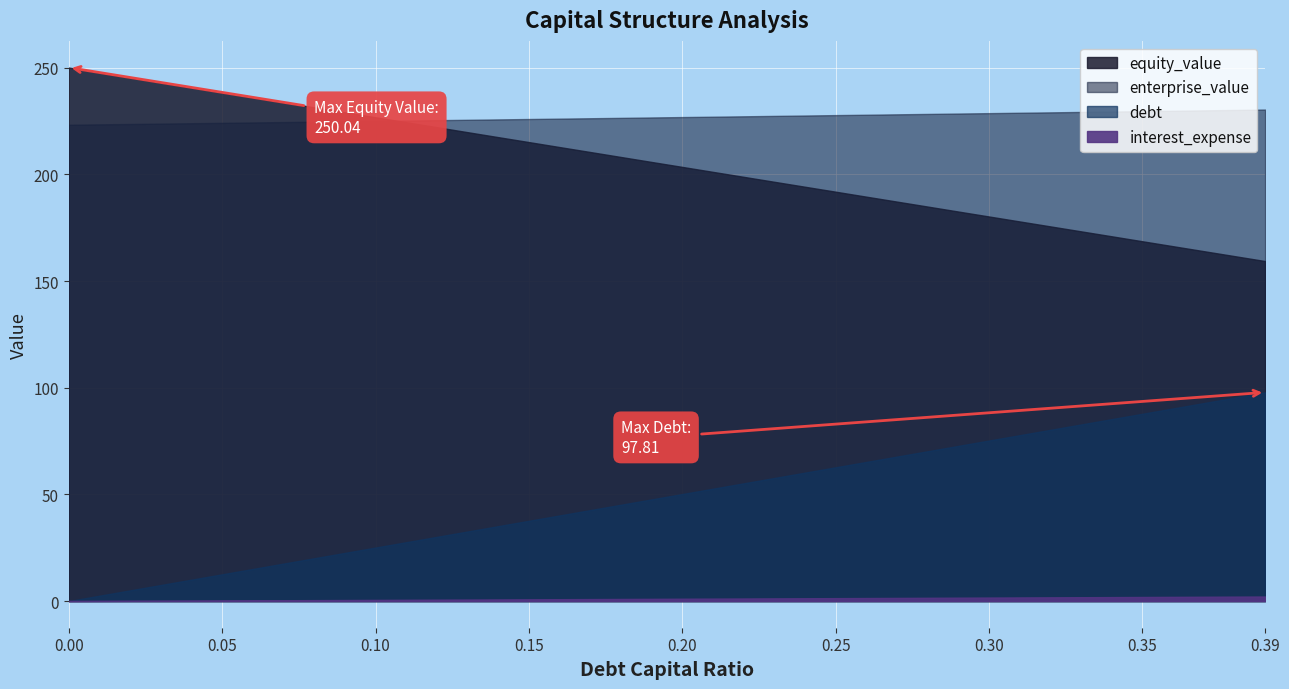

How many lines are shown in the chart?

4